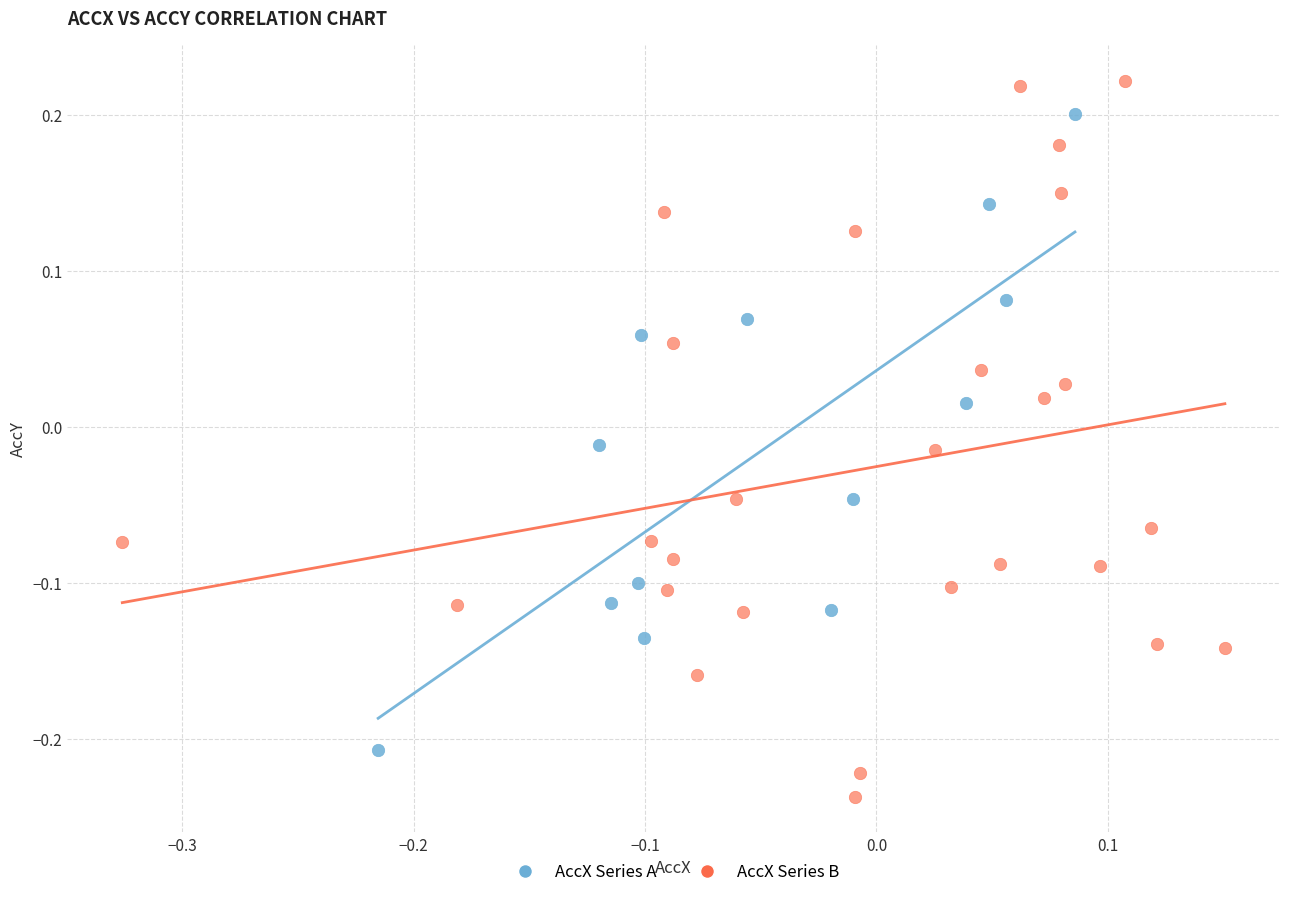

Which series contains the highest Y value?

AccX Series B